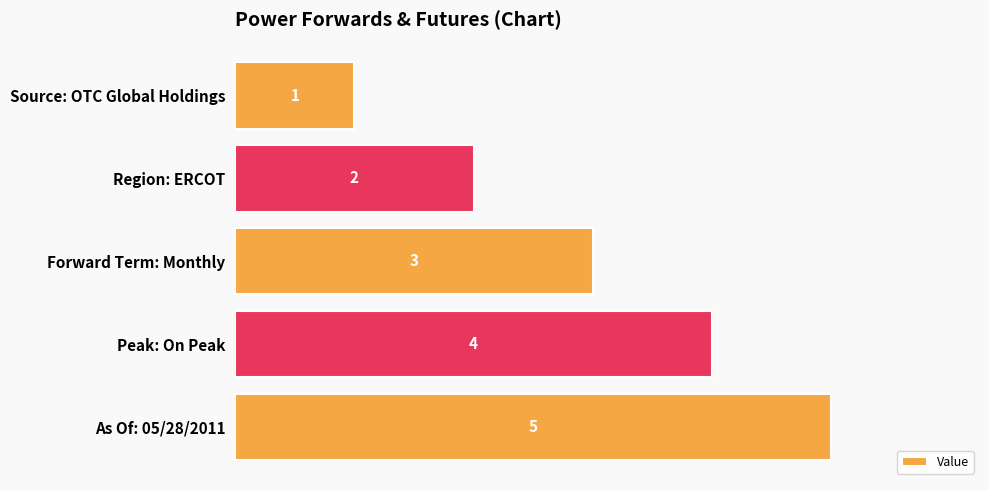

What is the label of the 3rd bar from the top?

Forward Term: Monthly